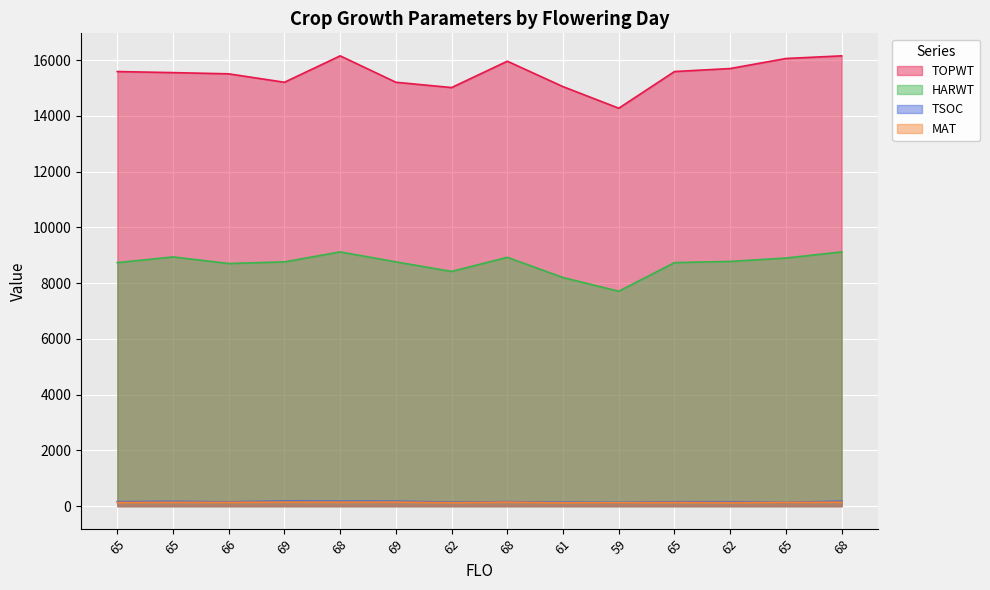

What are all the series names shown in the legend?

TOPWT, HARWT, TSOC, MAT